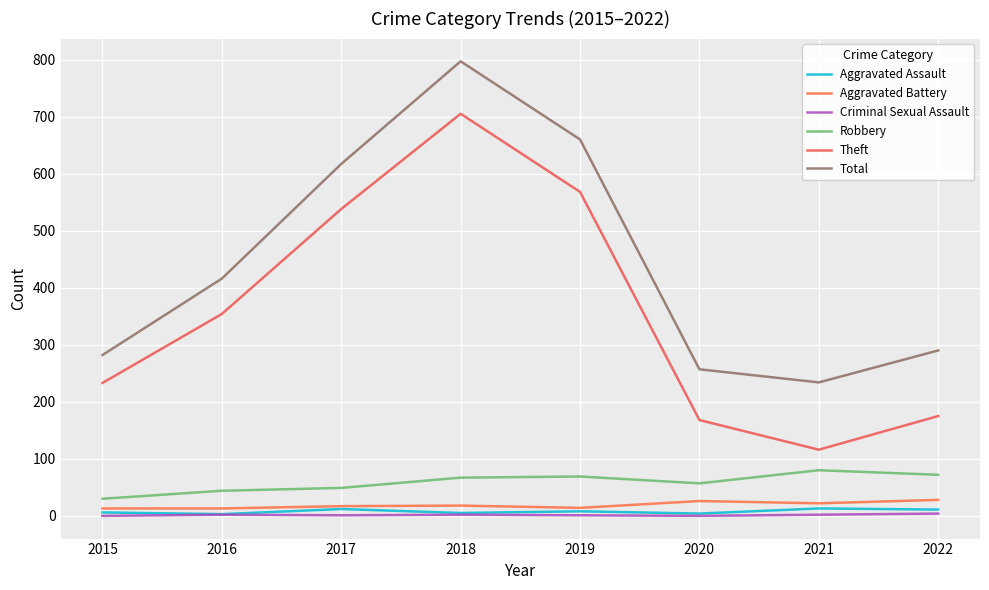

What is the difference between the maximum and minimum values in the Criminal Sexual Assault series?

4